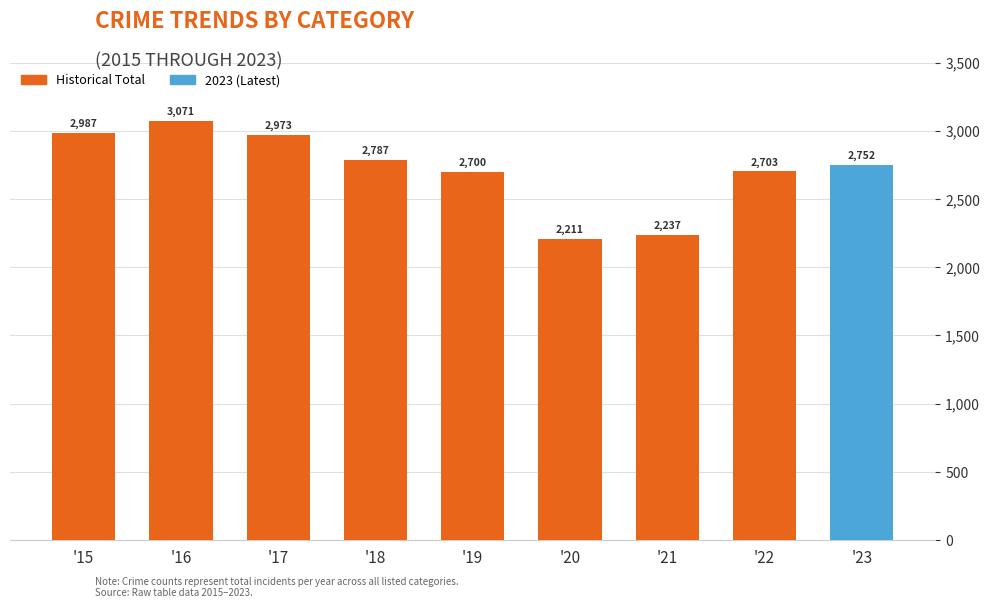

What is the change in value from '20 to '21?

+26